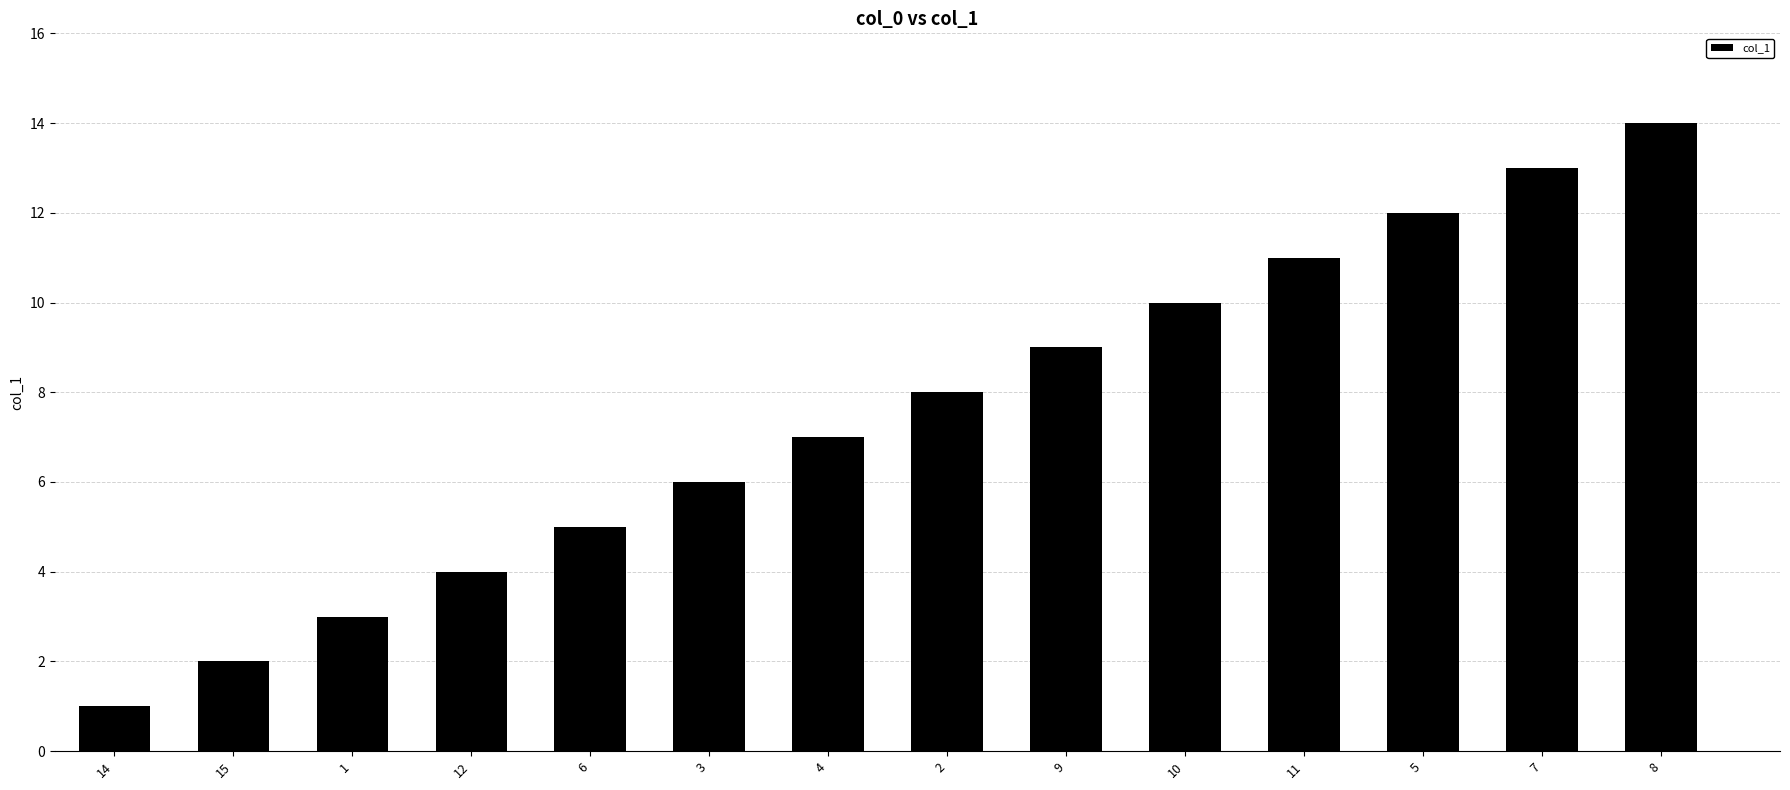

The chart shows a value of 2 at 15. True or false?

True